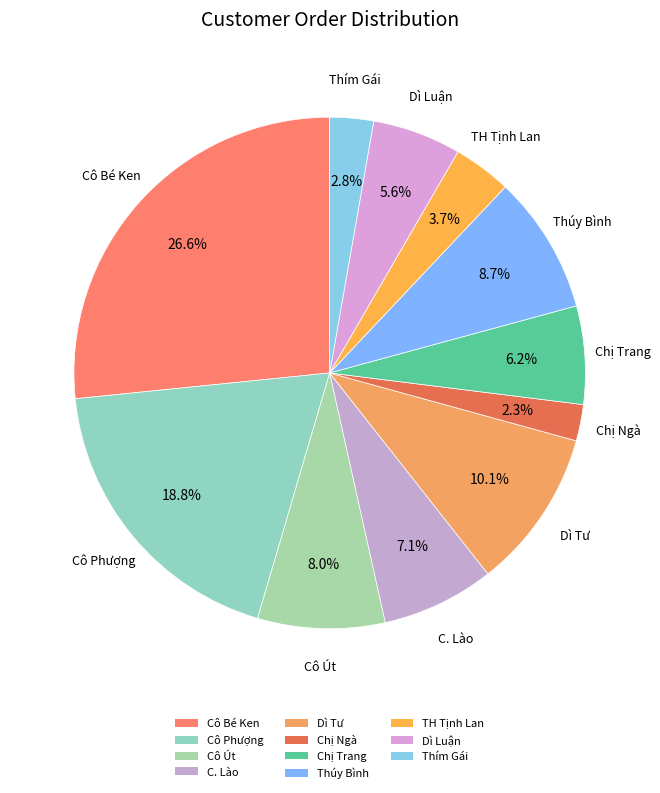

How many slices are in this pie chart?

11